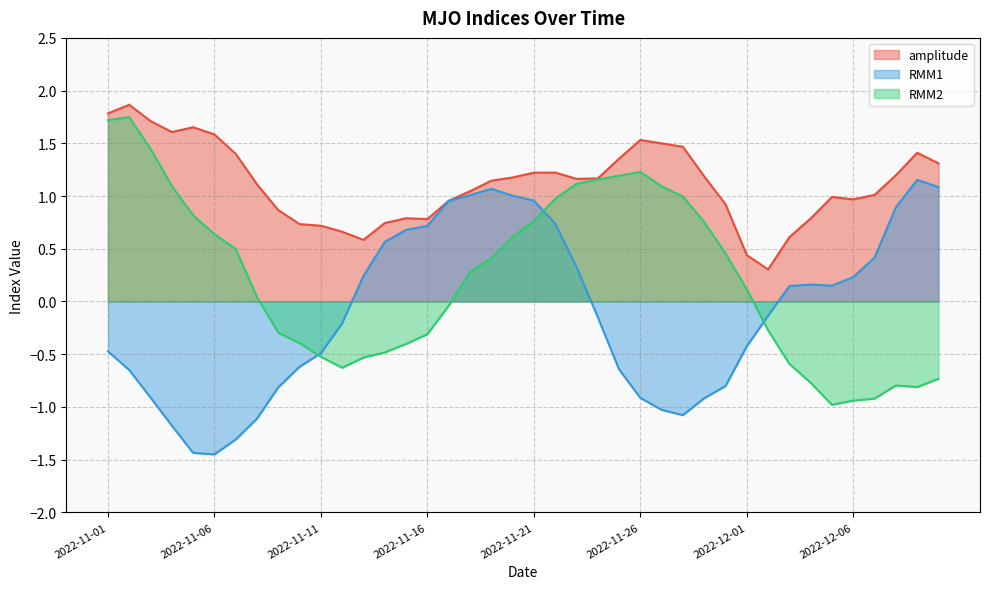

In amplitude, how many points are lower than both neighbors (excluding endpoints)?

6